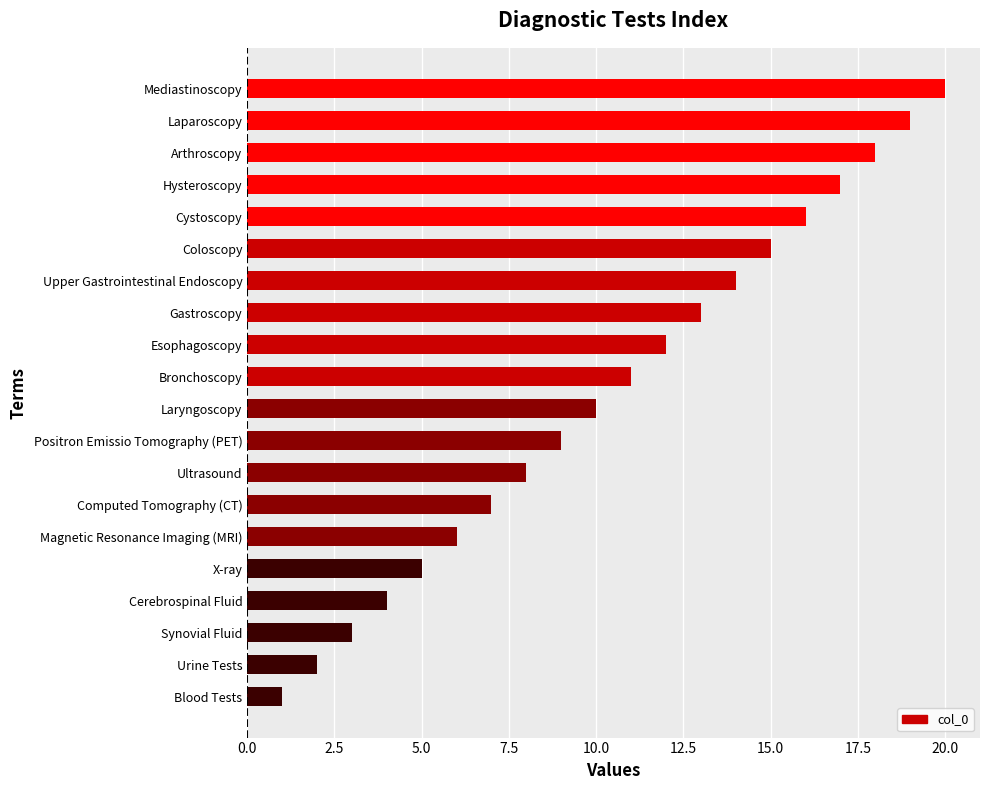

Are the bars horizontal?

Yes